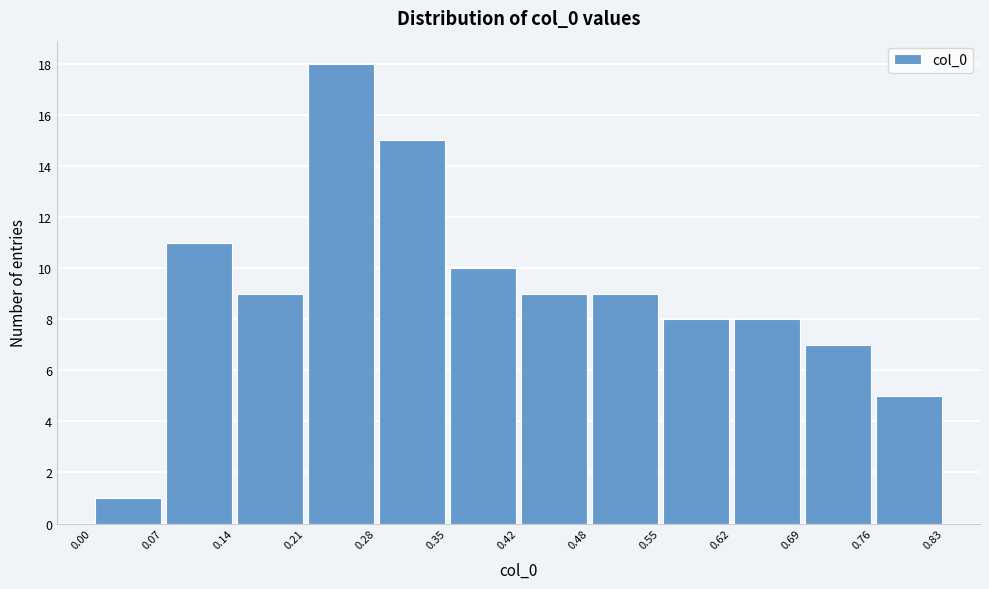

How tall is the bar that spans 0.48 to 0.55 on the x-axis? The values are not printed on the chart, so give them approximately, as read against the axis.

9